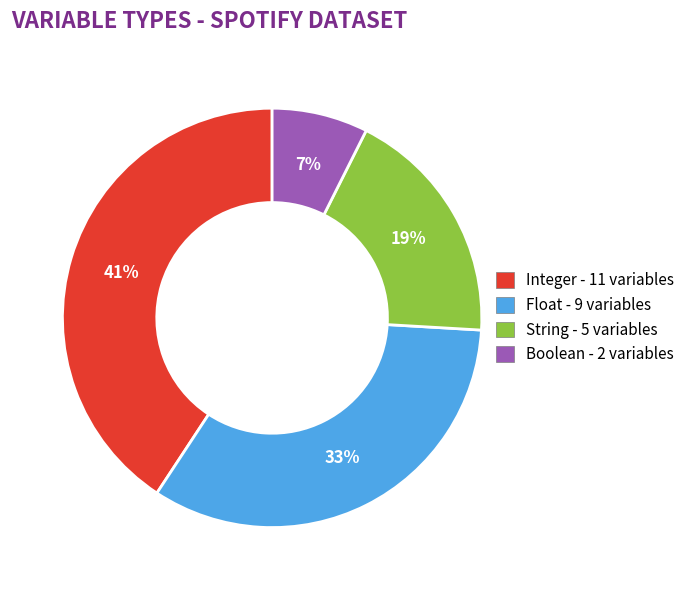

Which category has the smallest portion of the pie?

Boolean